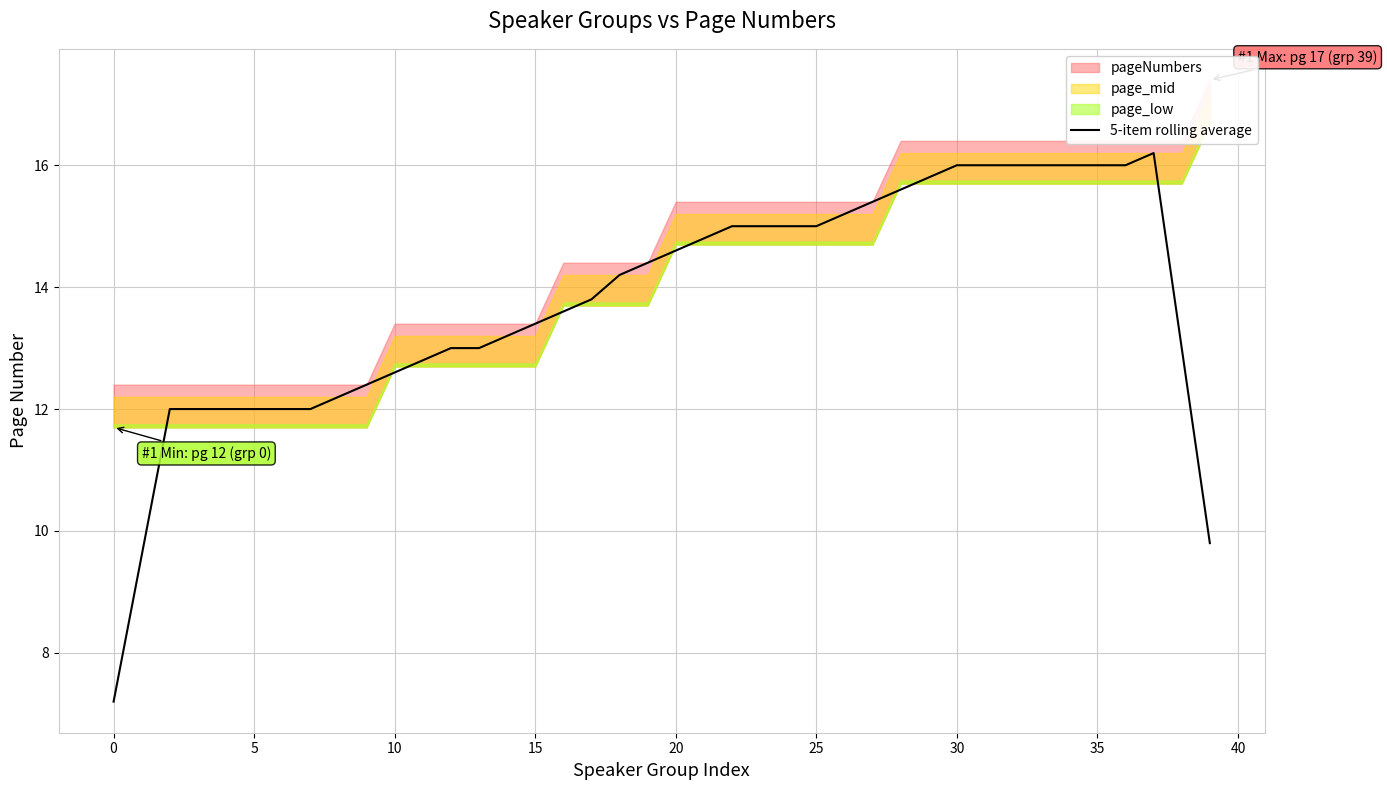

What value does the data have at 39?

9.8